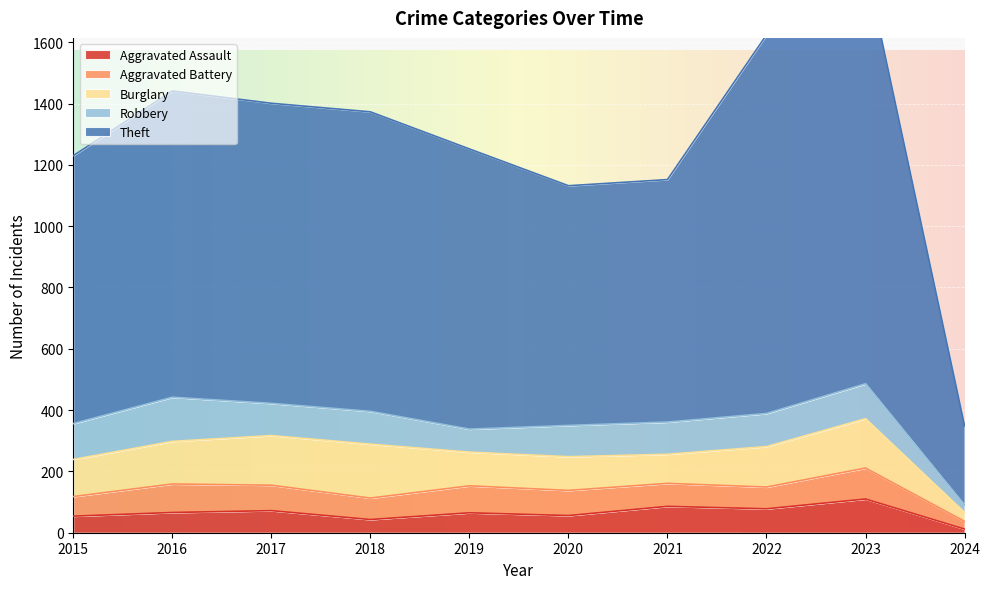

What are all the series names shown in the legend?

Aggravated Assault, Aggravated Battery, Burglary, Robbery, Theft